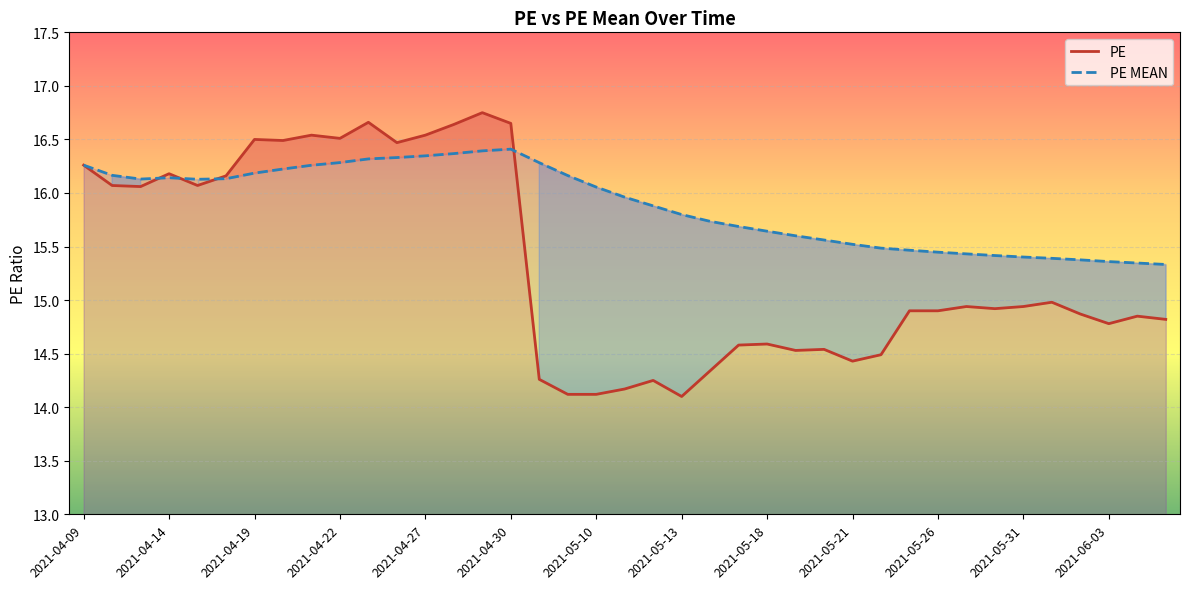

Reading left to right, list all the values displayed in this chart.

PE: 16.3	16.1	16.1	16.2	16.1	16.2	16.5	16.5	16.5	16.5	16.7	16.5	16.5	16.6	16.8	16.6	14.3	14.1	14.1	14.2	14.2	14.1	14.3	14.6	14.6	14.5	14.5	14.4	14.5	14.9	14.9	14.9	14.9	14.9	15.0	14.9	14.8	14.8	14.8
PE MEAN: 16.3	16.2	16.1	16.1	16.1	16.1	16.2	16.2	16.3	16.3	16.3	16.3	16.3	16.4	16.4	16.4	16.3	16.2	16.1	16.0	15.9	15.8	15.7	15.7	15.6	15.6	15.6	15.5	15.5	15.5	15.4	15.4	15.4	15.4	15.4	15.4	15.4	15.3	15.3